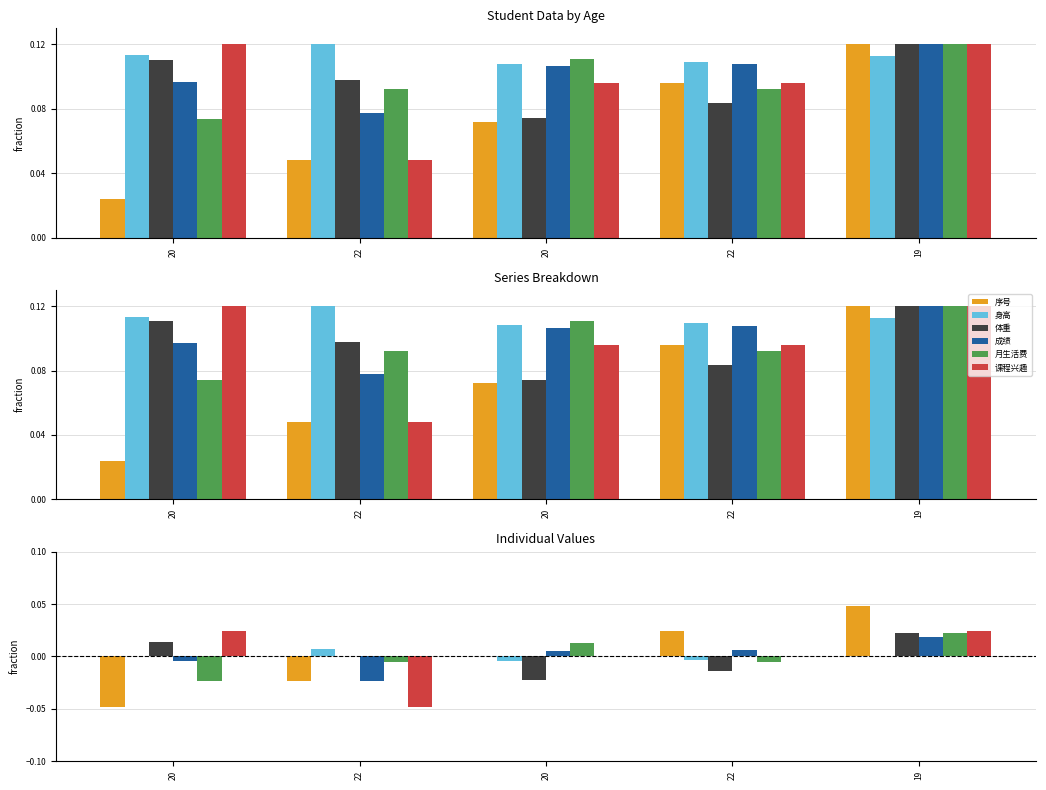

Which category has the highest value across all series?

19